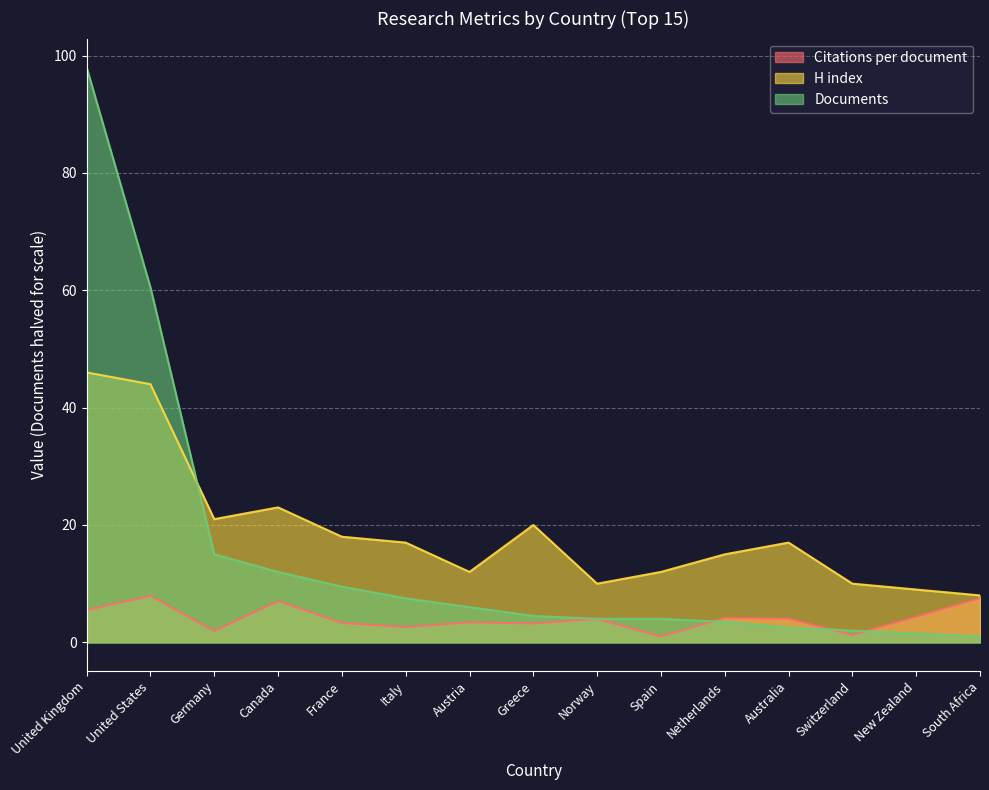

At how many categories does at least one series exceed 78?

1